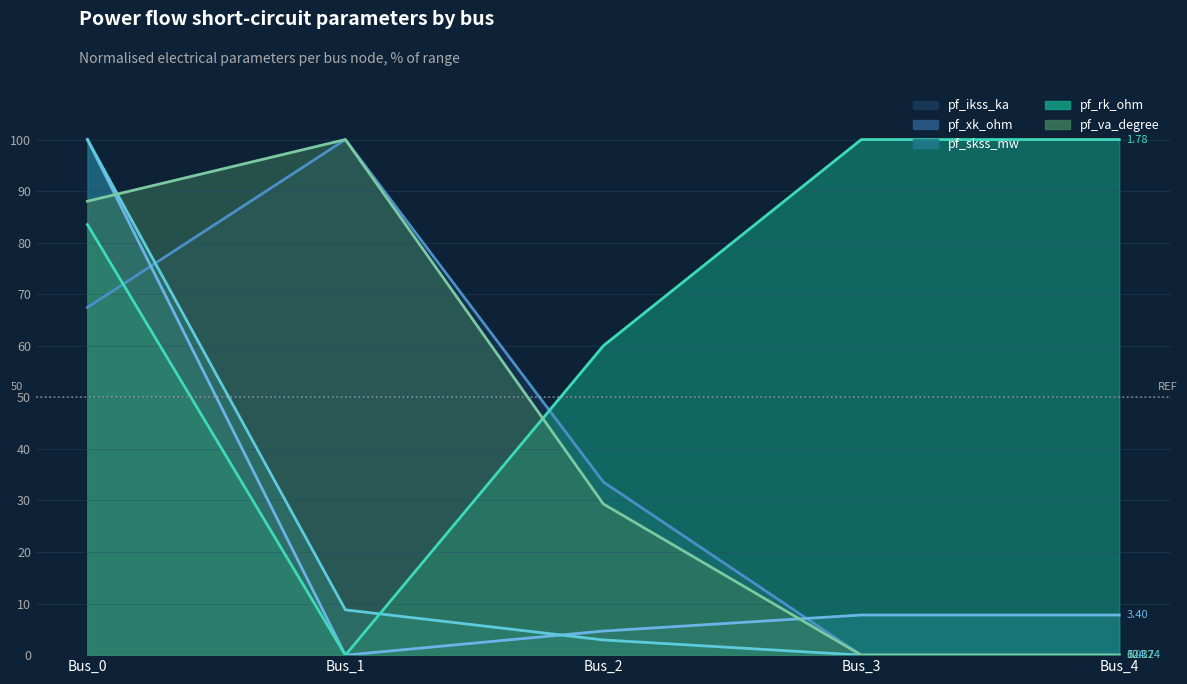

Is the value of pf_va_degree at Bus_2 greater than the value of pf_rk_ohm at Bus_4?

No